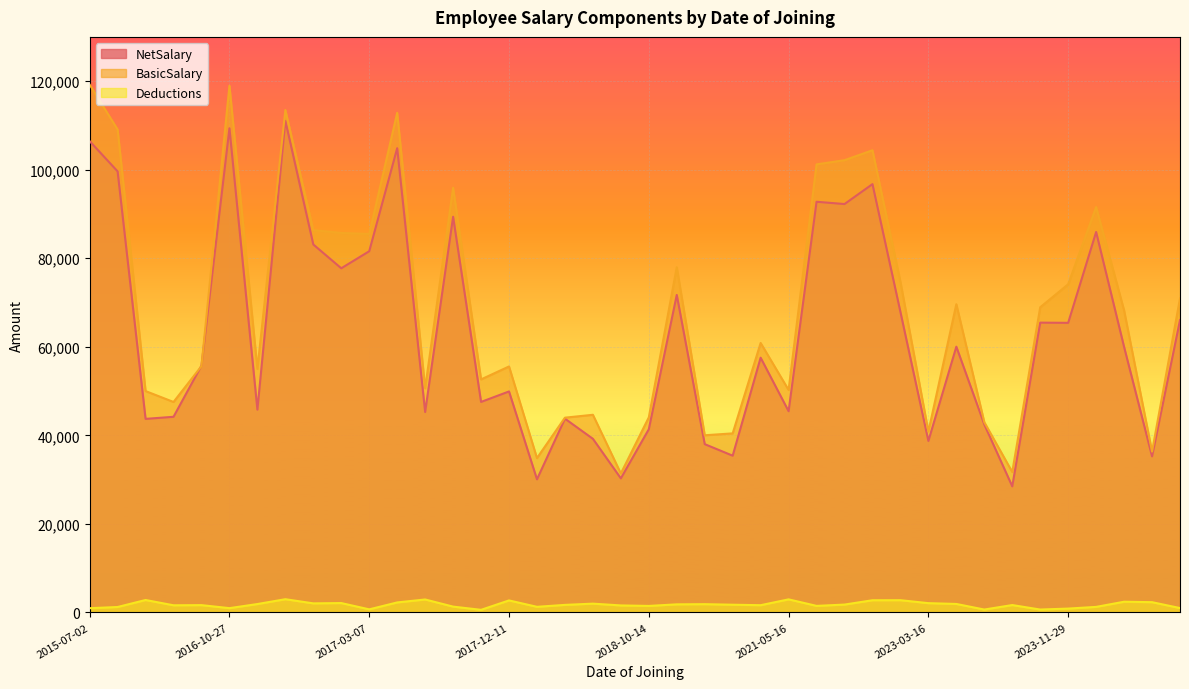

What is the spread (max minus min) of values at 2021-07-31?

99725.0